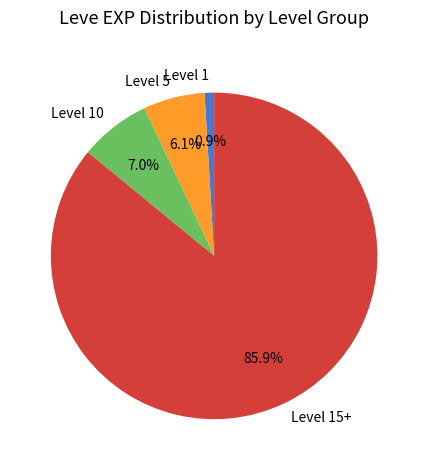

To the nearest percent, what is the average slice percentage?

25%